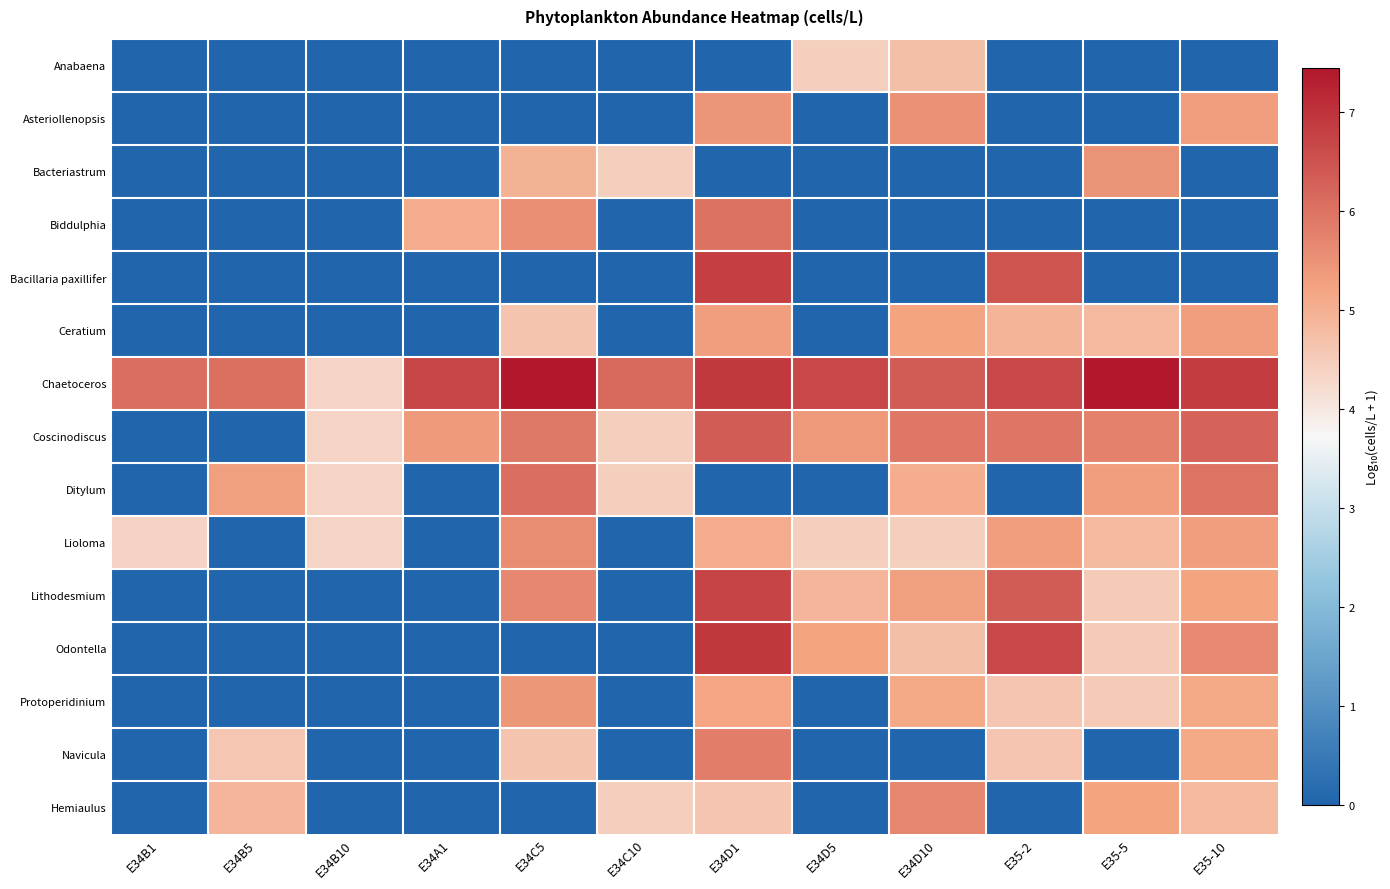

Which has a higher value, E35-5 or E34B1?

E35-5